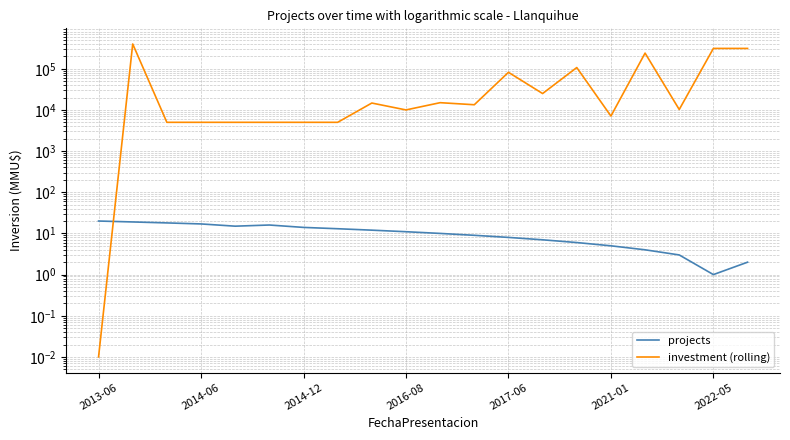

Which series has the largest total across all categories?

investment (rolling)